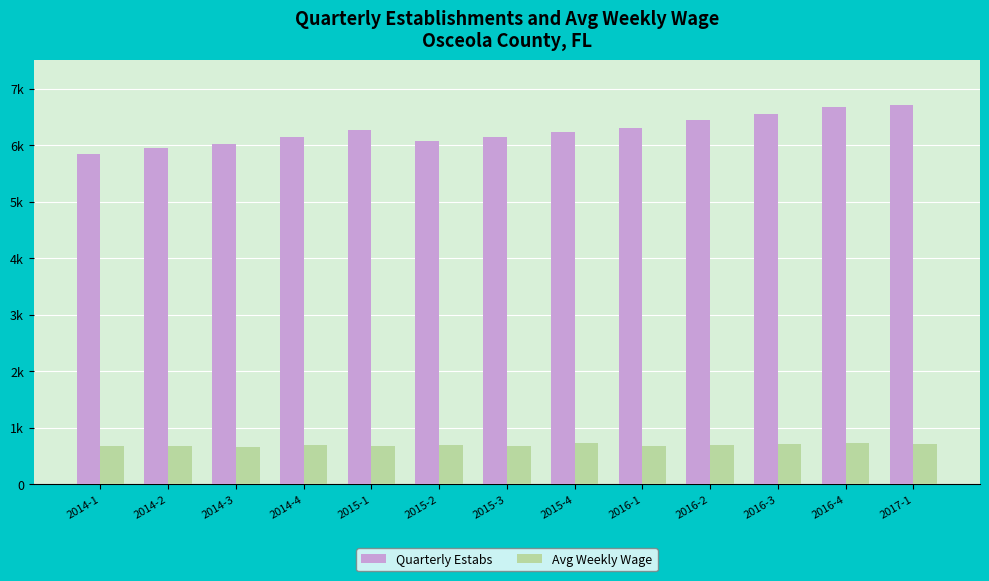

What is the average value of the Avg Weekly Wage series?

687